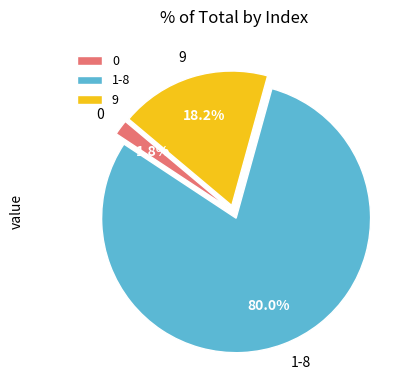

Rank the categories by value from lowest to highest.

0, 9, 1-8